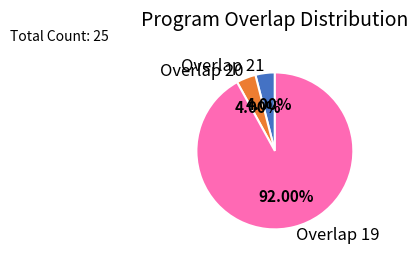

Do Overlap 19 and Overlap 20 together represent more than half of the pie?

Yes